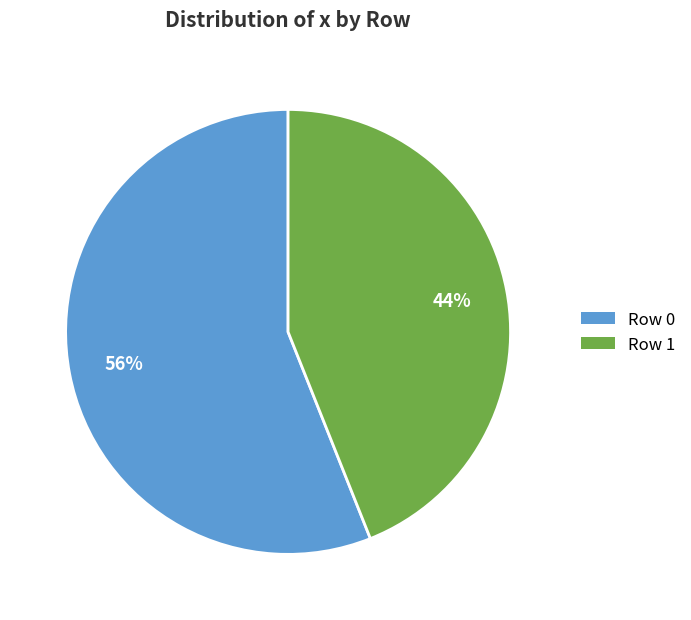

Count the number of slices in the pie.

2